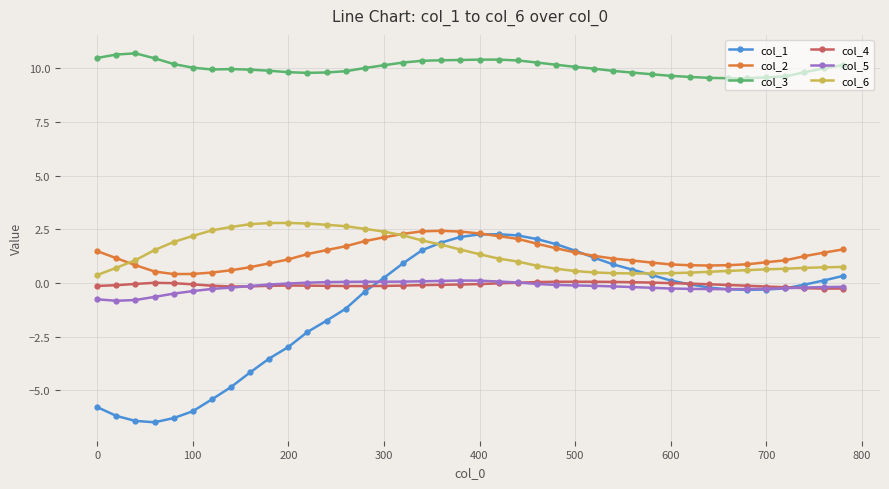

What is the value of the col_3 point at the 27th from the left?

10.0